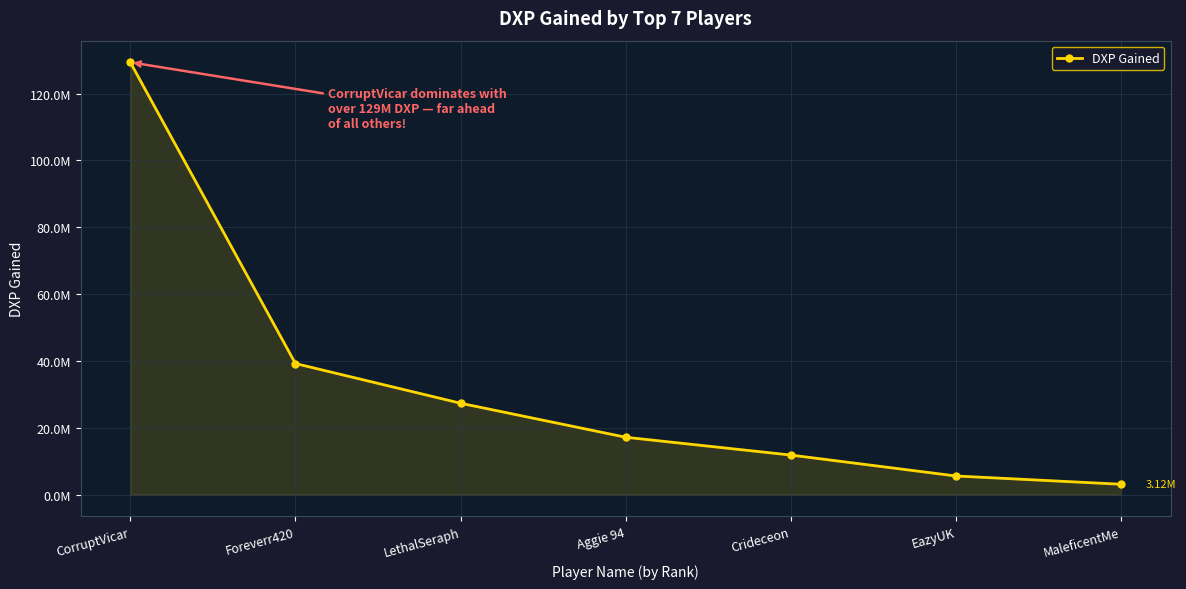

True or false: the data shows 2138681.0 at MaleficentMe.

False